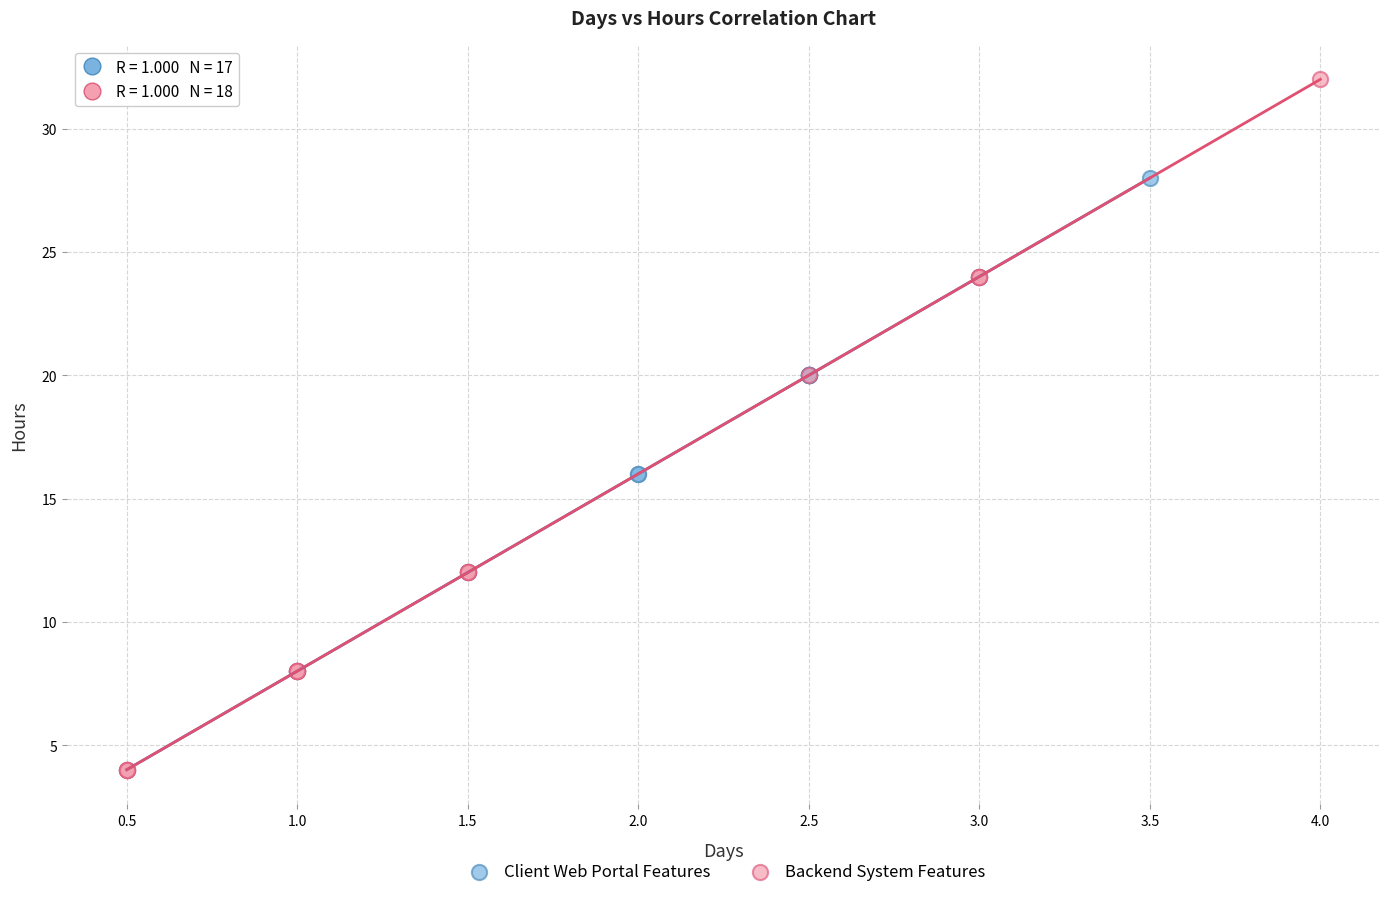

Which series contains the highest Y value?

Backend System Features